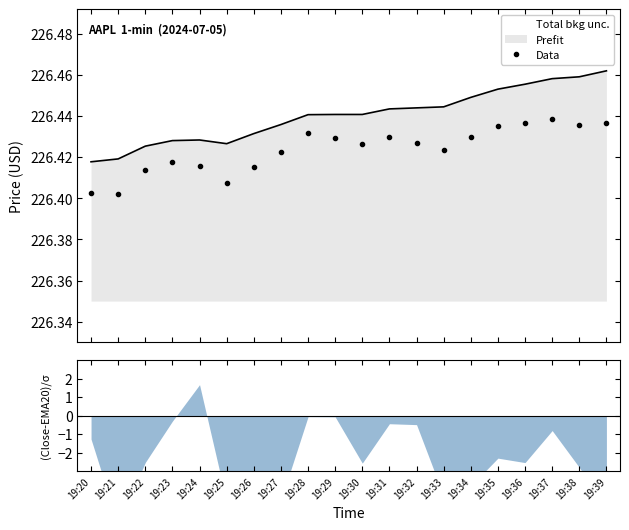

Reading right to left, extract all data points from this chart.

19:39=226.4	19:38=226.4	19:37=226.4	19:36=226.4	19:35=226.4	19:34=226.4	19:33=226.4	19:32=226.4	19:31=226.4	19:30=226.4	19:29=226.4	19:28=226.4	19:27=226.4	19:26=226.4	19:25=226.4	19:24=226.4	19:23=226.4	19:22=226.4	19:21=226.4	19:20=226.4